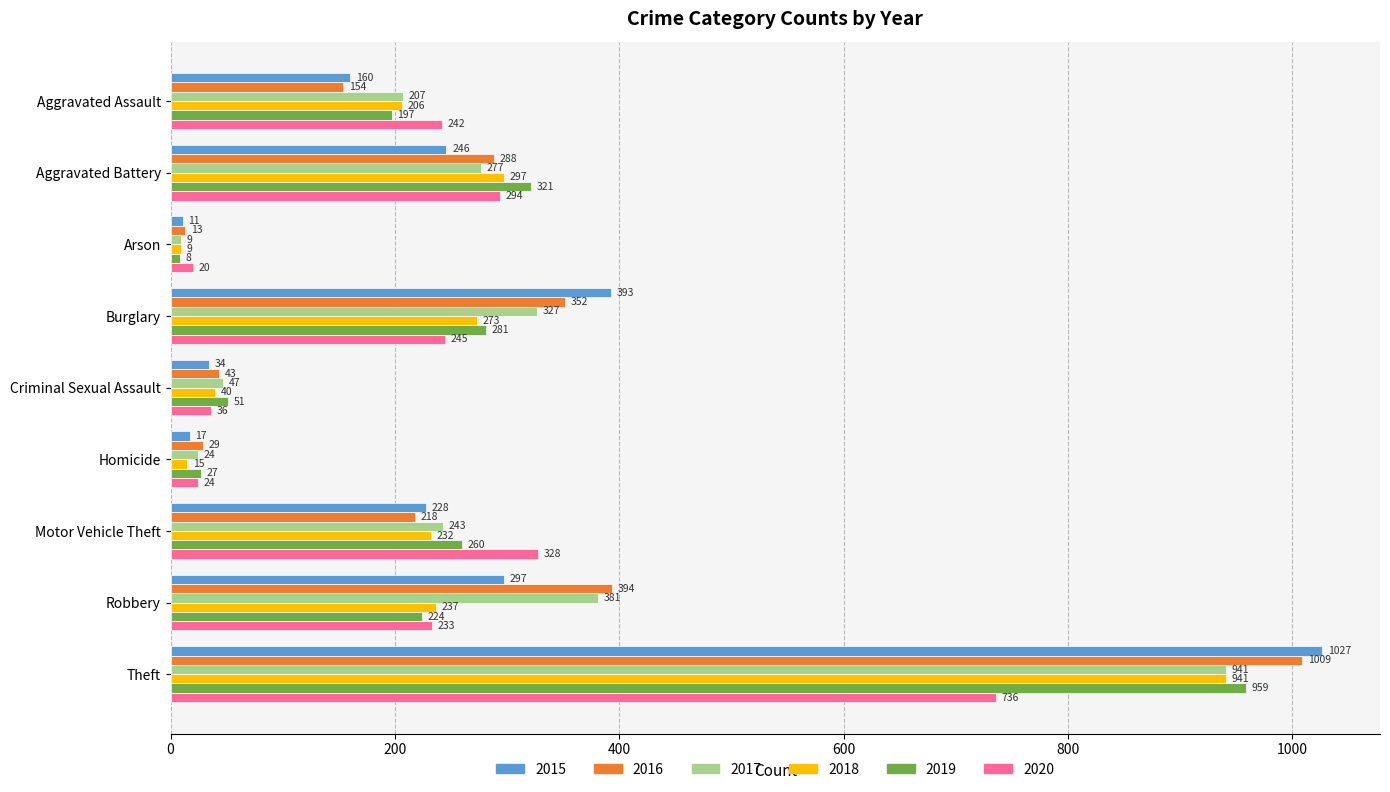

The 2020 series shows 172 at Aggravated Battery. True or false?

False